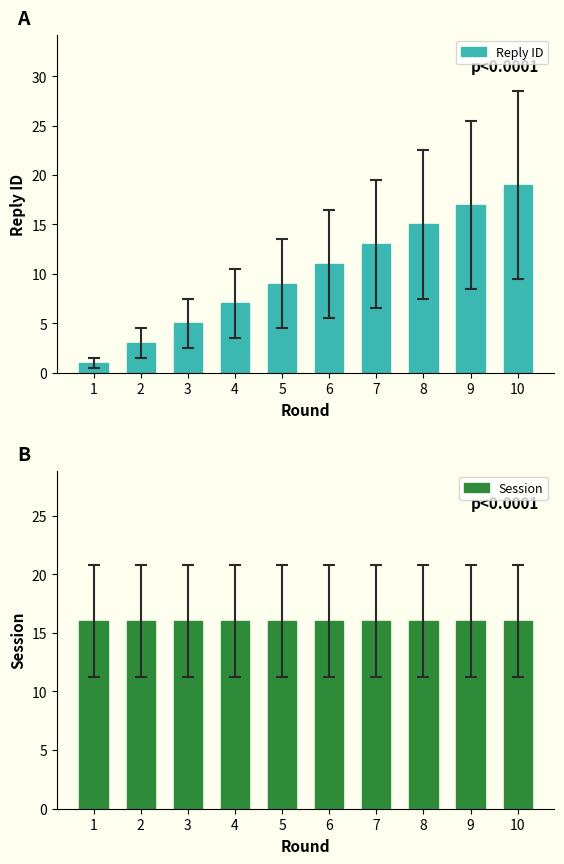

Does the chart contain any negative values?

No